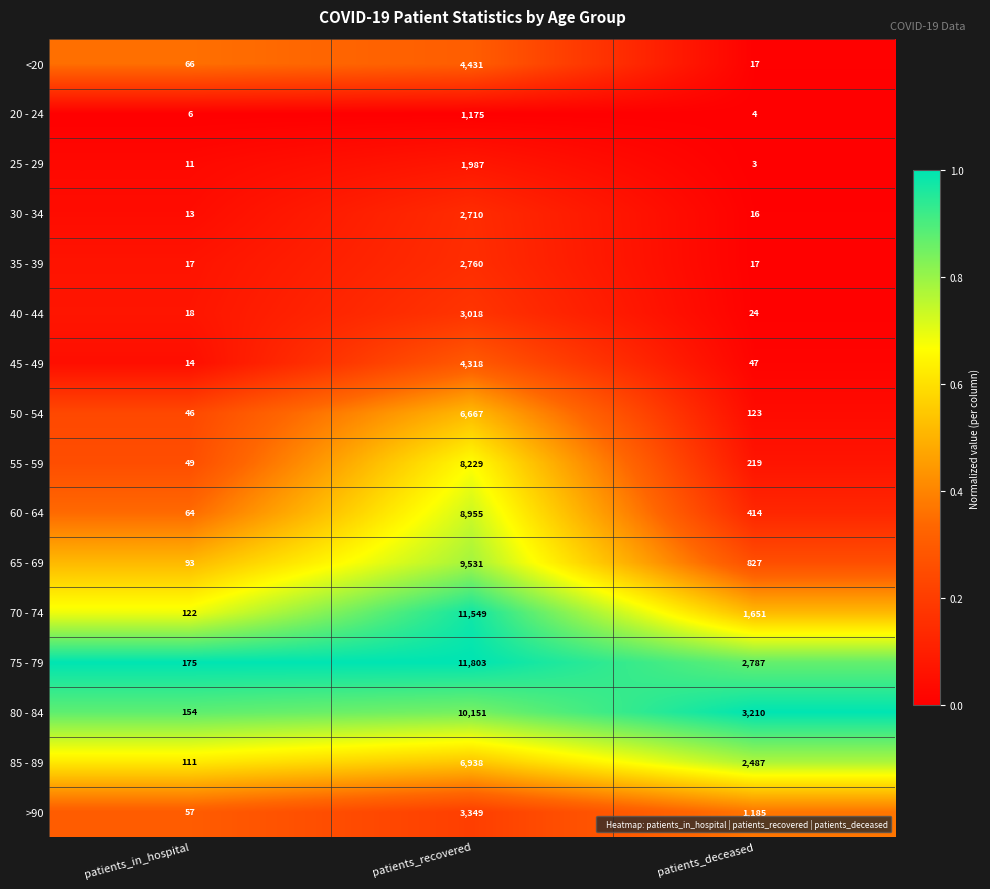

Which category has the lowest value in the 20 - 24 series?

patients_deceased